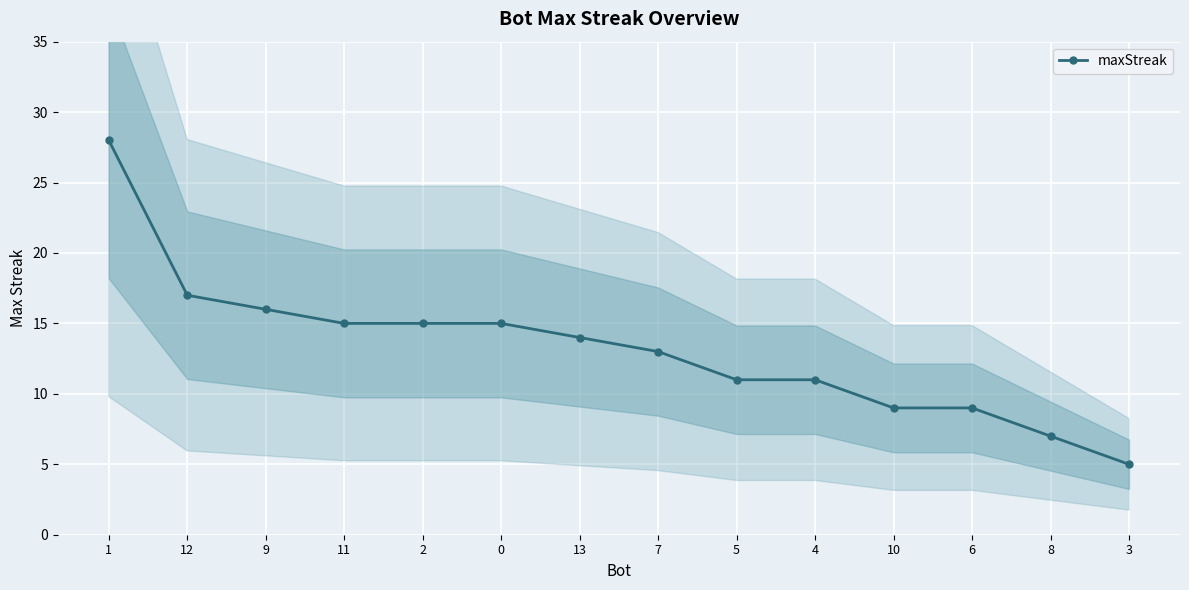

Which has a higher value, 6 or 11?

11